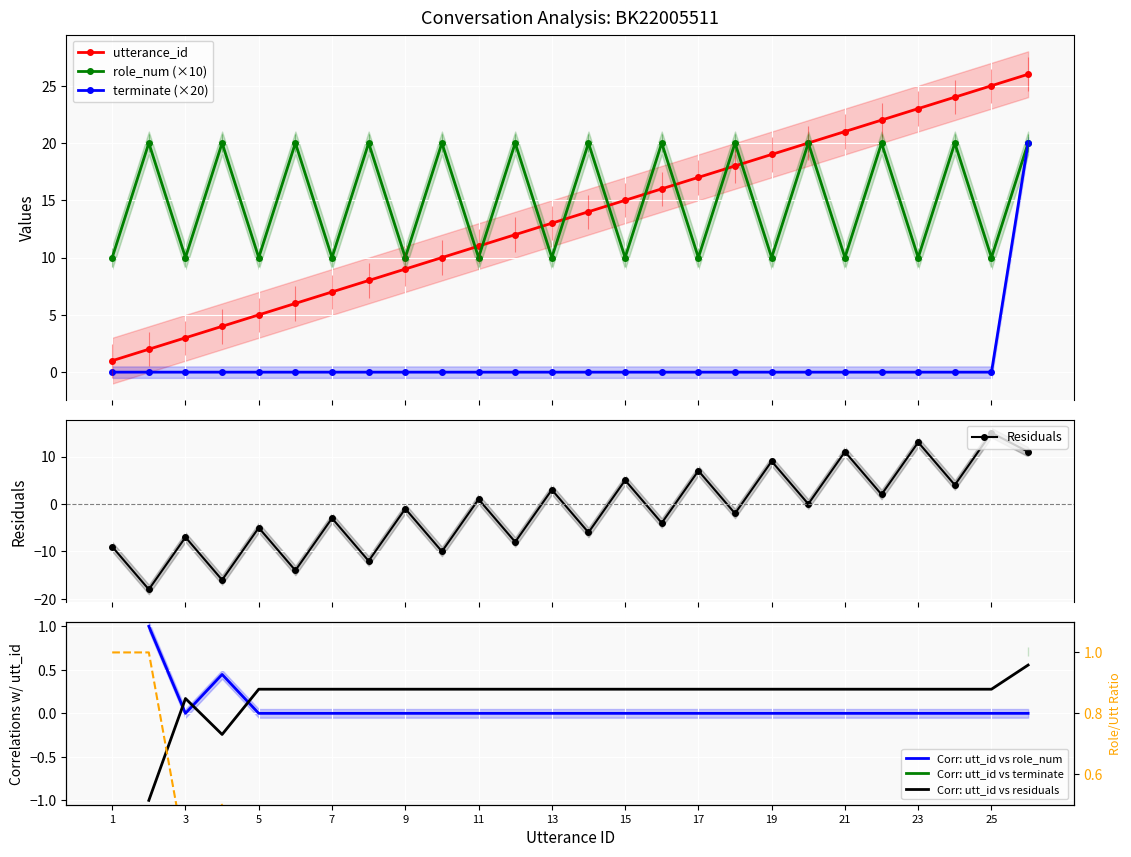

Rank the categories by role_num value from lowest to highest.

1, 3, 5, 7, 9, 11, 13, 15, 17, 19, 21, 23, 25, 2, 4, 6, 8, 10, 12, 14, 16, 18, 20, 22, 24, 26